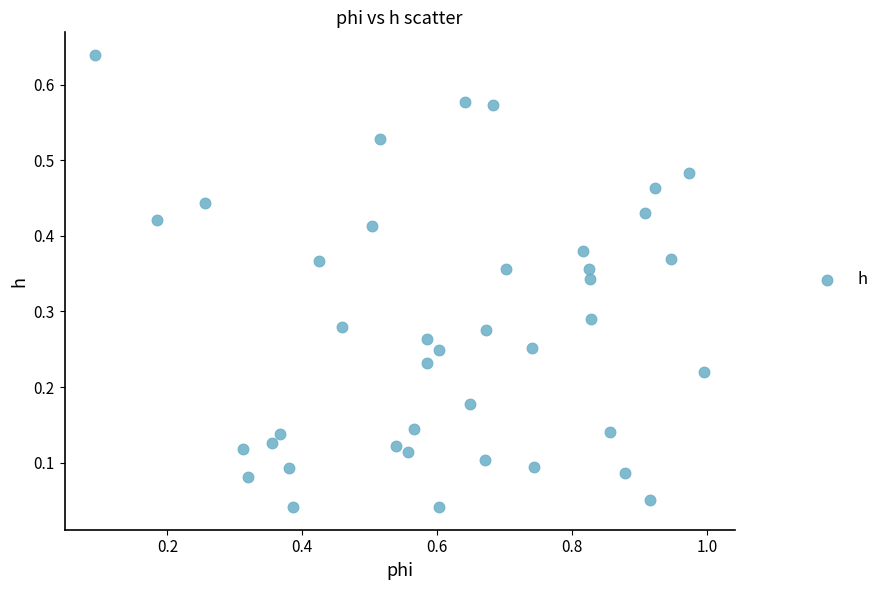

What is the range of X values (max minus min)?

0.9